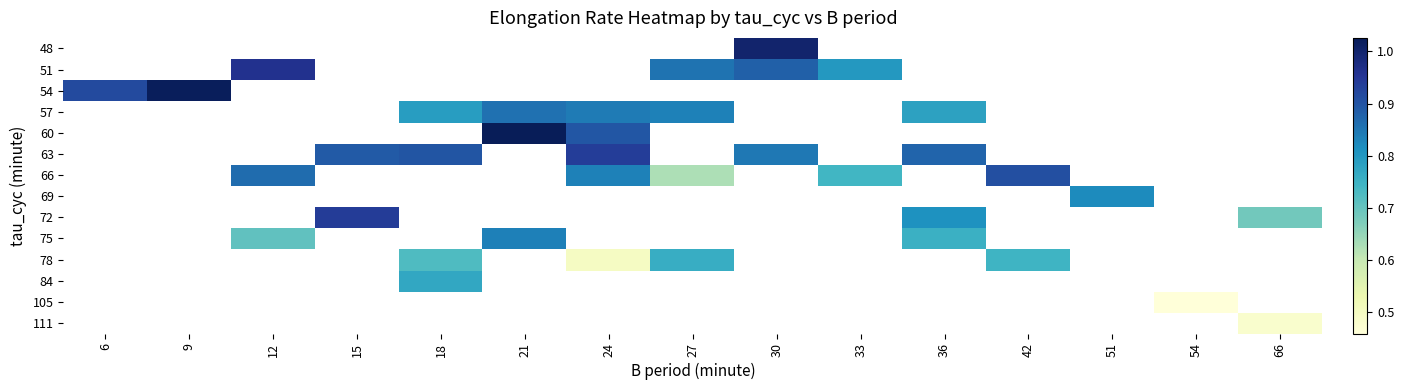

What is the maximum value shown in the chart?

1.0